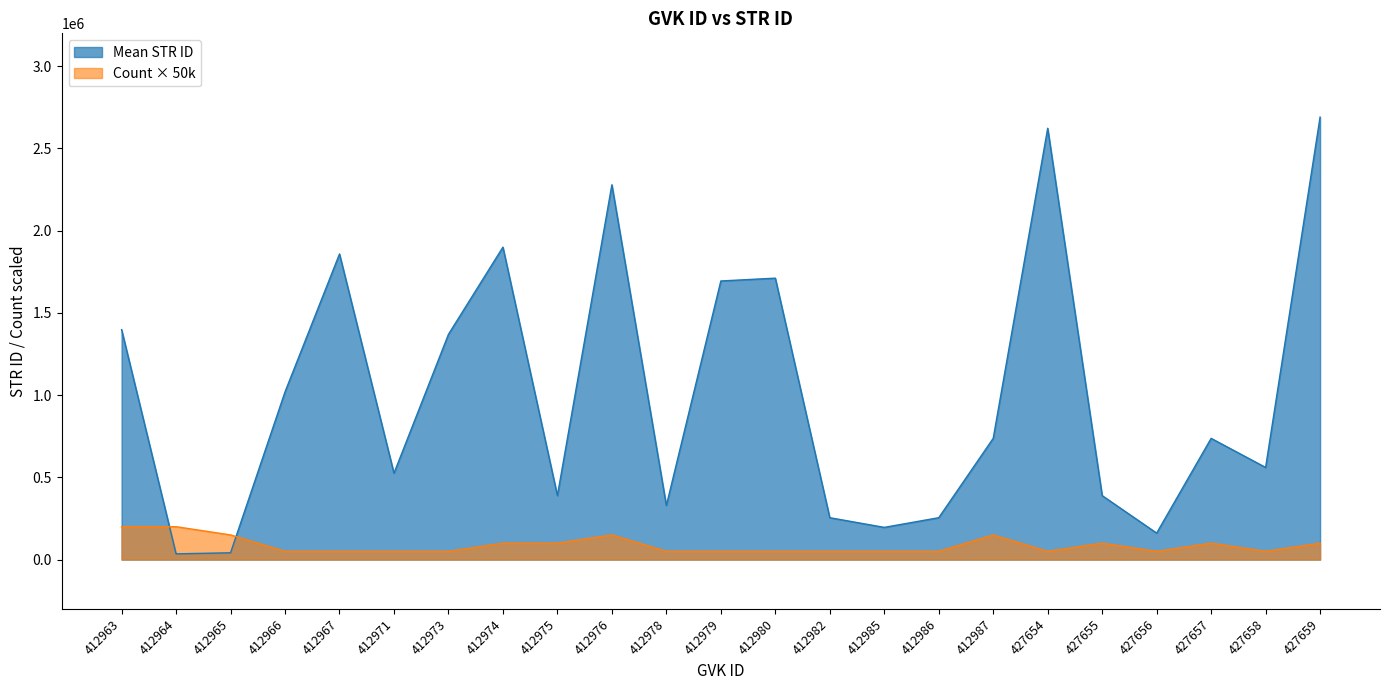

What is the highest value of the Mean STR ID series?

2690595